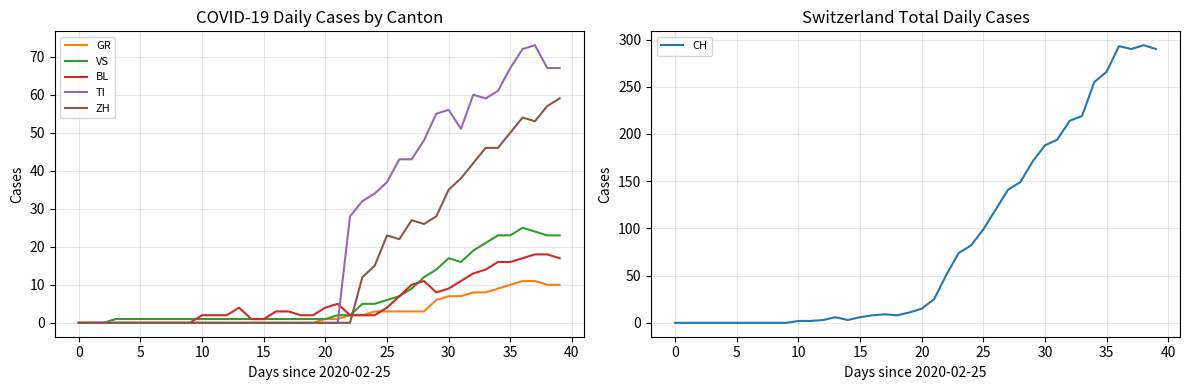

What is the maximum value for CH?

294